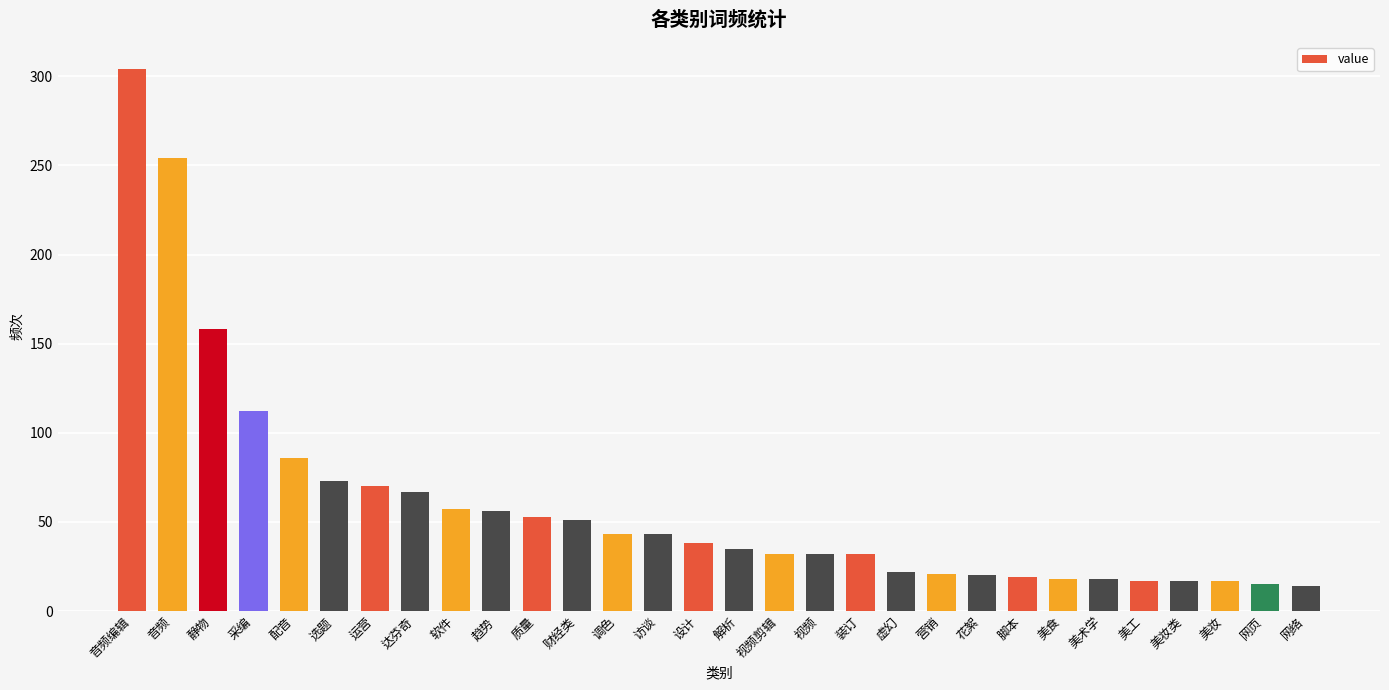

Where is the data nearest to the value 159?

静物